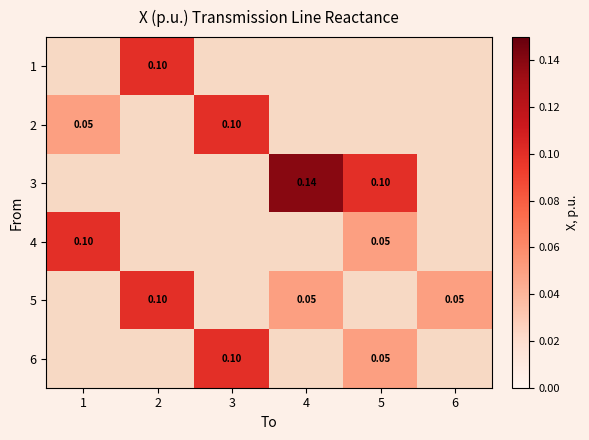

Which series changed the most between 1 and 5?

4